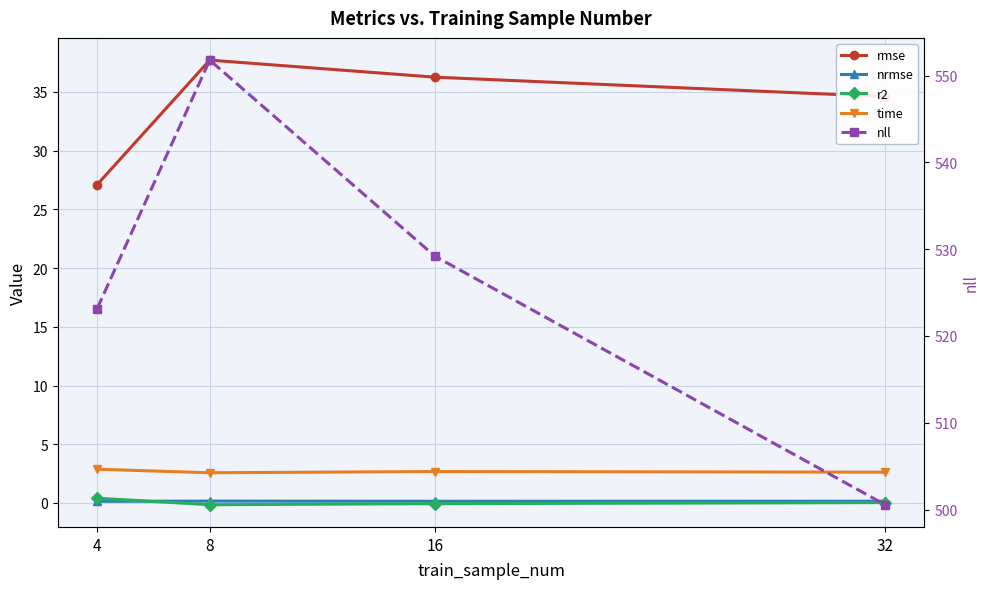

How many series are shown in this chart?

5